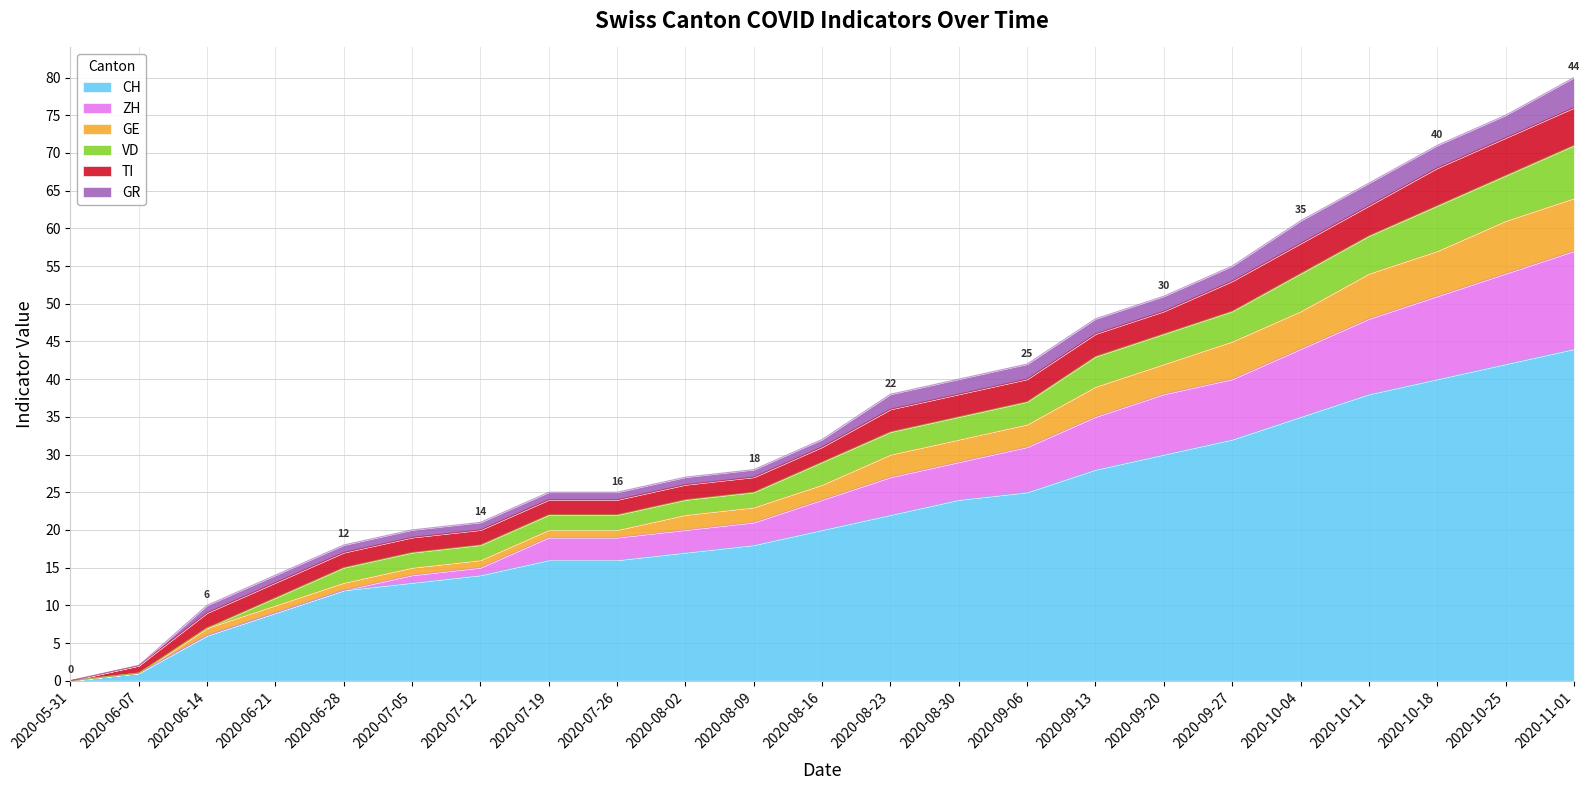

Which series changed the most between 2020-07-12 and 2020-07-26?

ZH